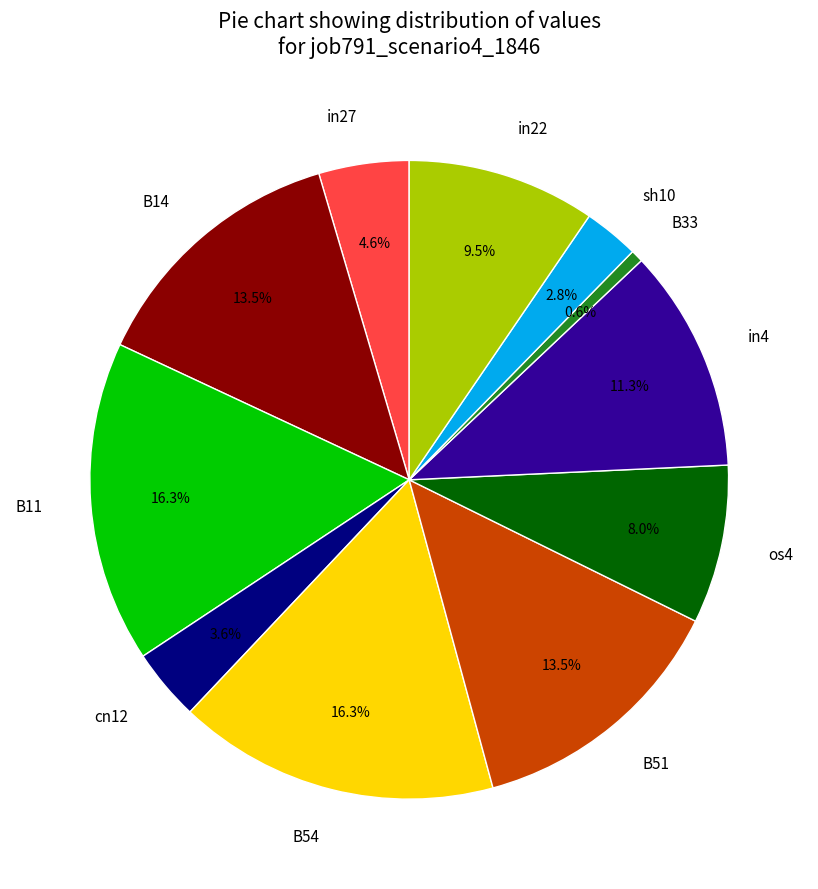

To the nearest percent, what is the average slice percentage?

9%